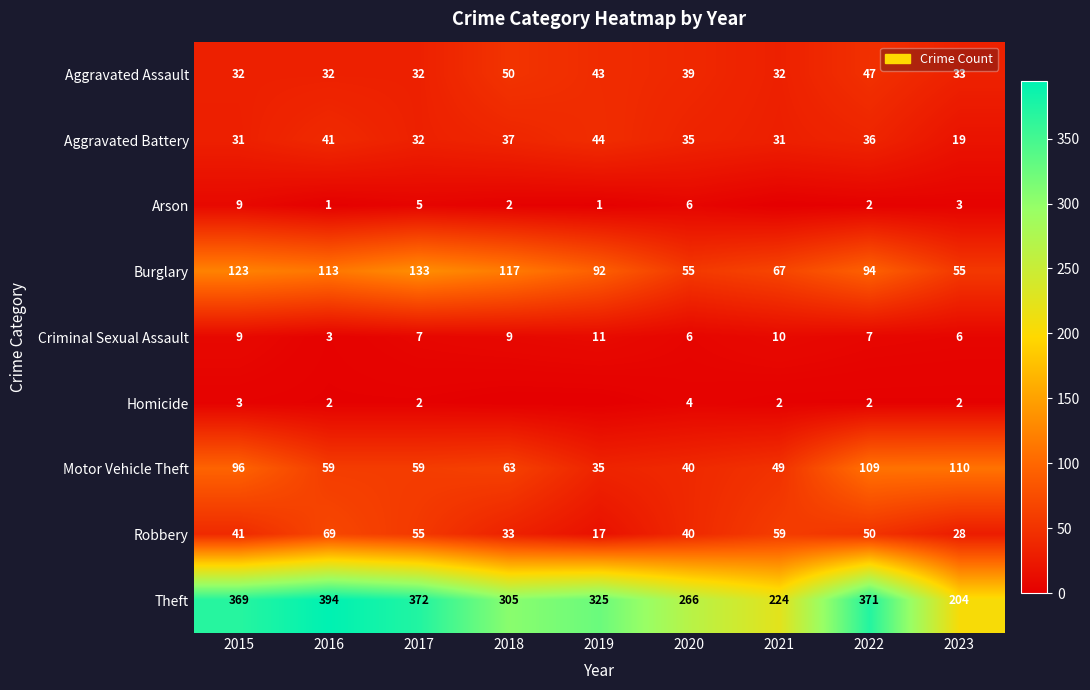

Is it true that Burglary equals 117 at 2018?

True